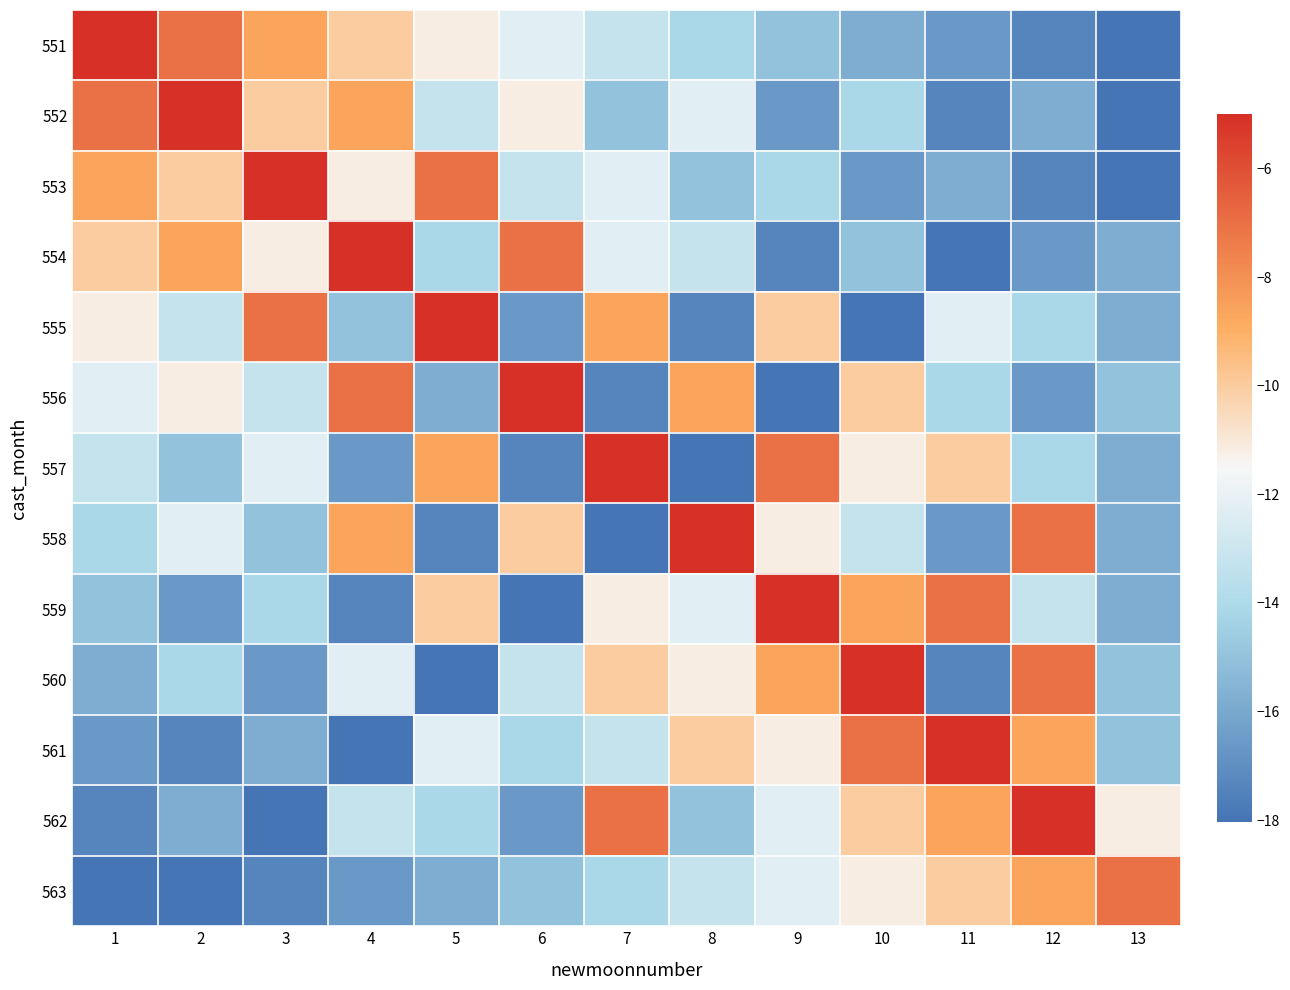

Count the number of data series in this chart.

13